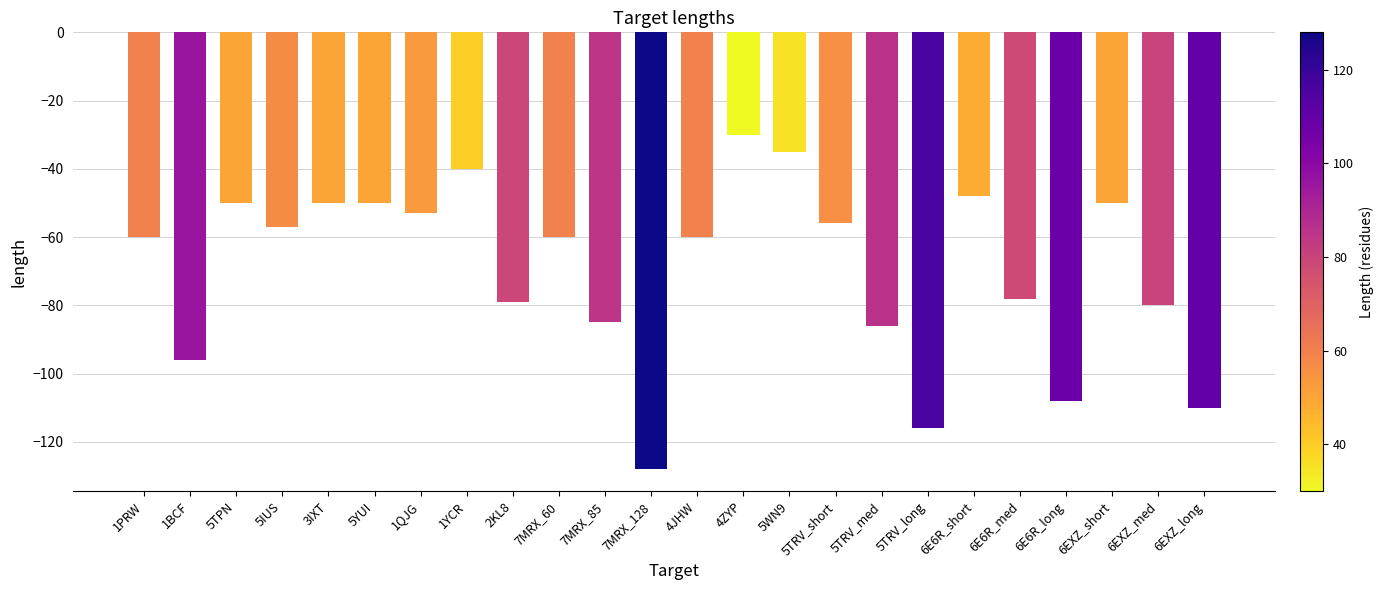

Reading right to left, extract all data points from this chart.

-110	-80	-50	-108	-78	-48	-116	-86	-56	-35	-30	-60	-128	-85	-60	-79	-40	-53	-50	-50	-57	-50	-96	-60